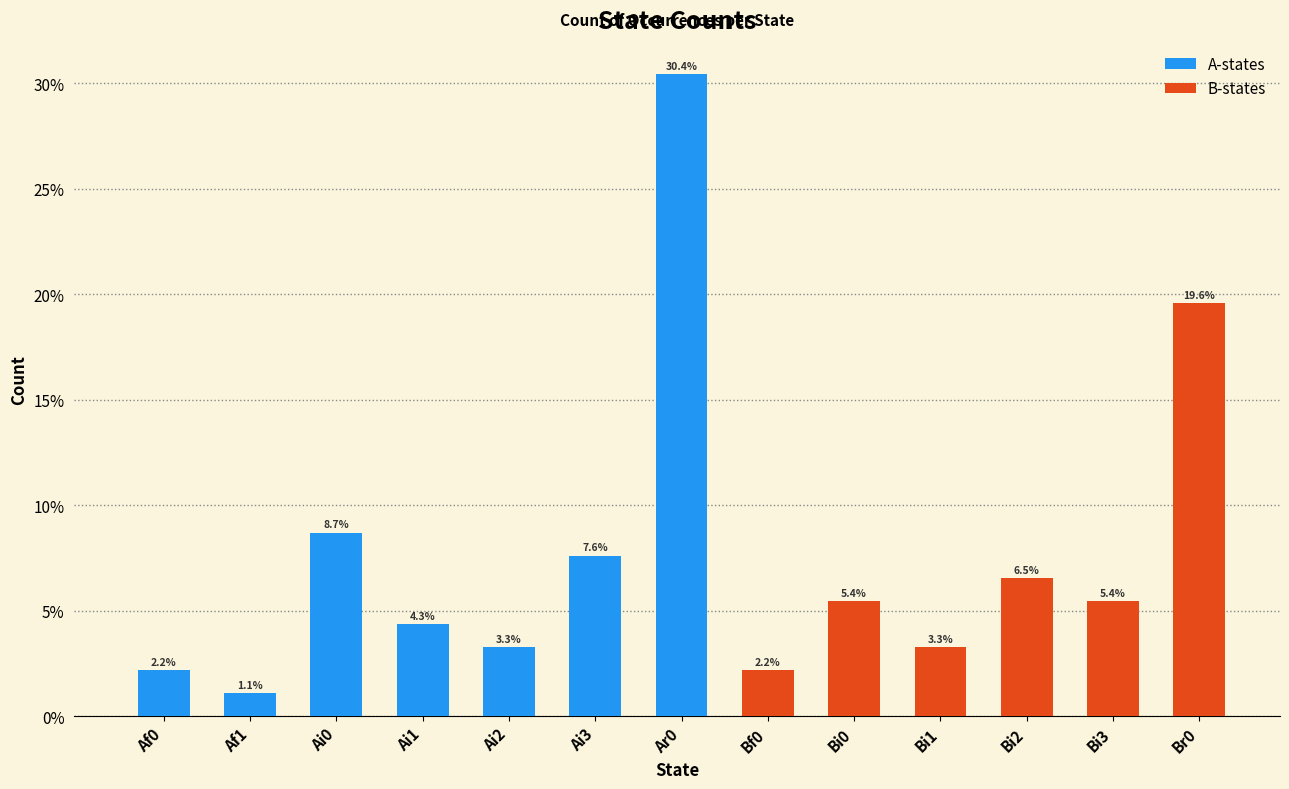

What is the minimum value shown in the chart?

1.1